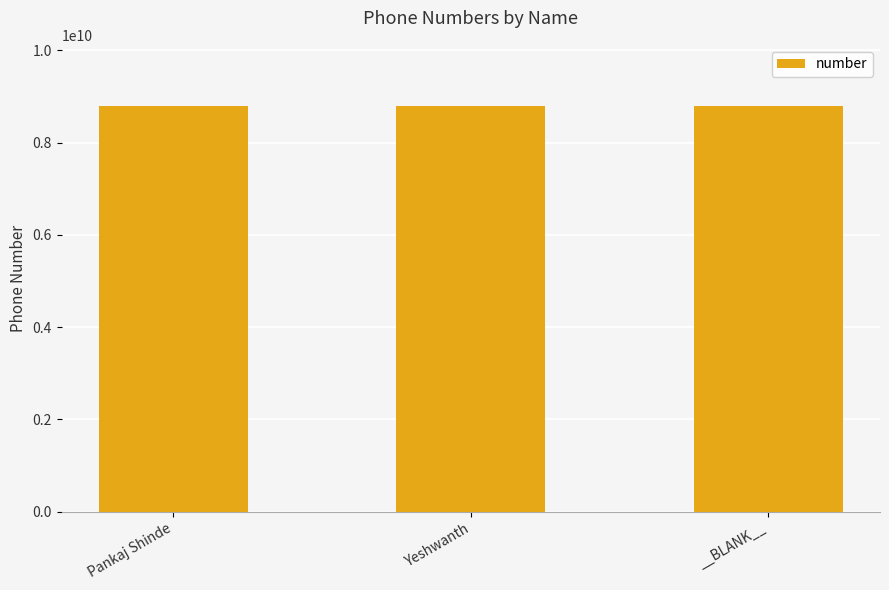

Approximately how many times larger is the value at Pankaj Shinde compared to Yeshwanth?

1.0